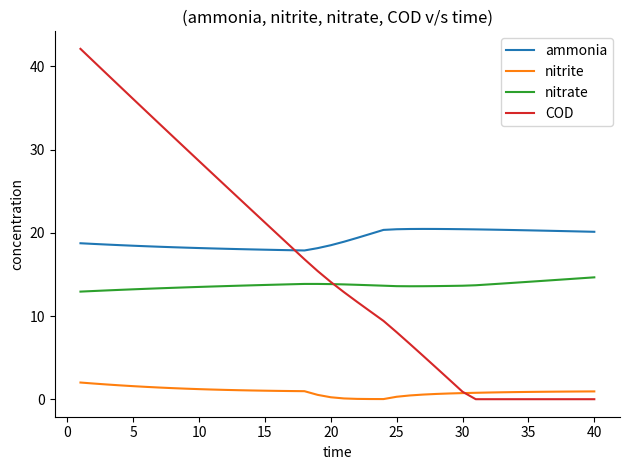

Which series has the widest spread of values?

COD